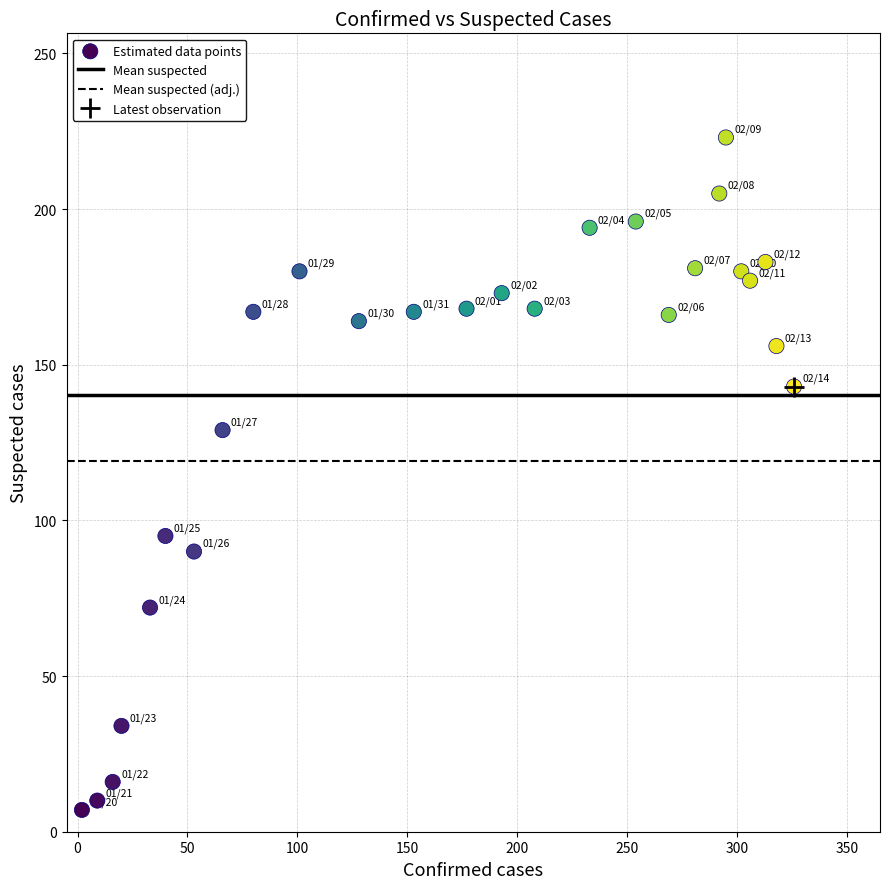

What Y value in the scatter plot is closest to 115?

129